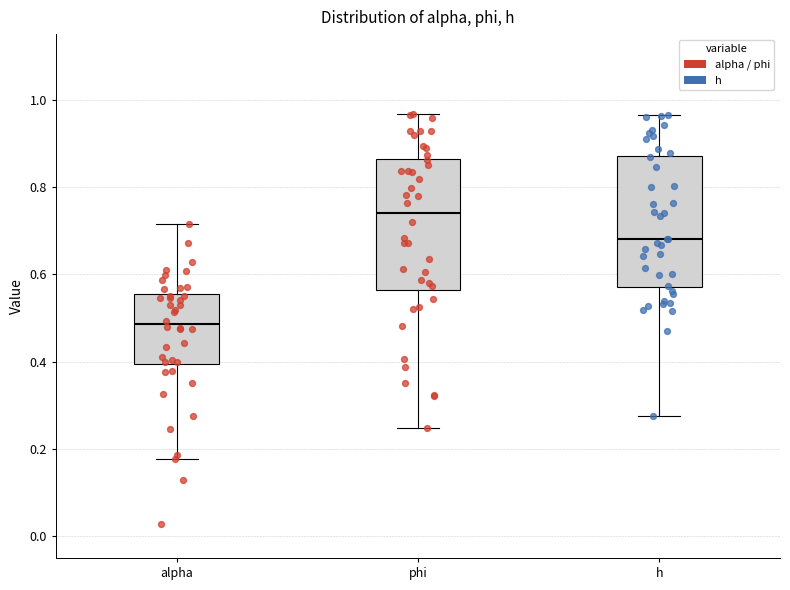

Where does the upper whisker of the box for phi end on the y-axis? The values are not printed on the chart, so give them approximately, as read against the axis.

0.96